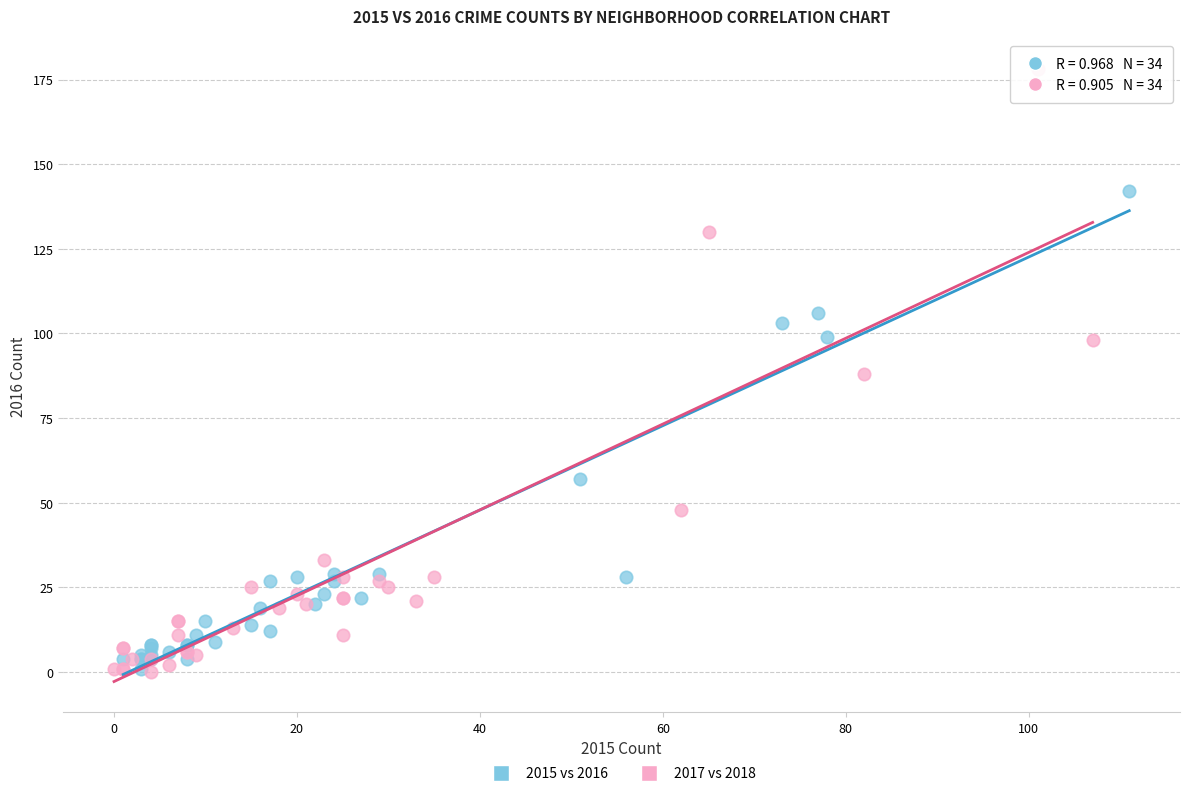

Which series has the widest spread of Y values?

2017 vs 2018